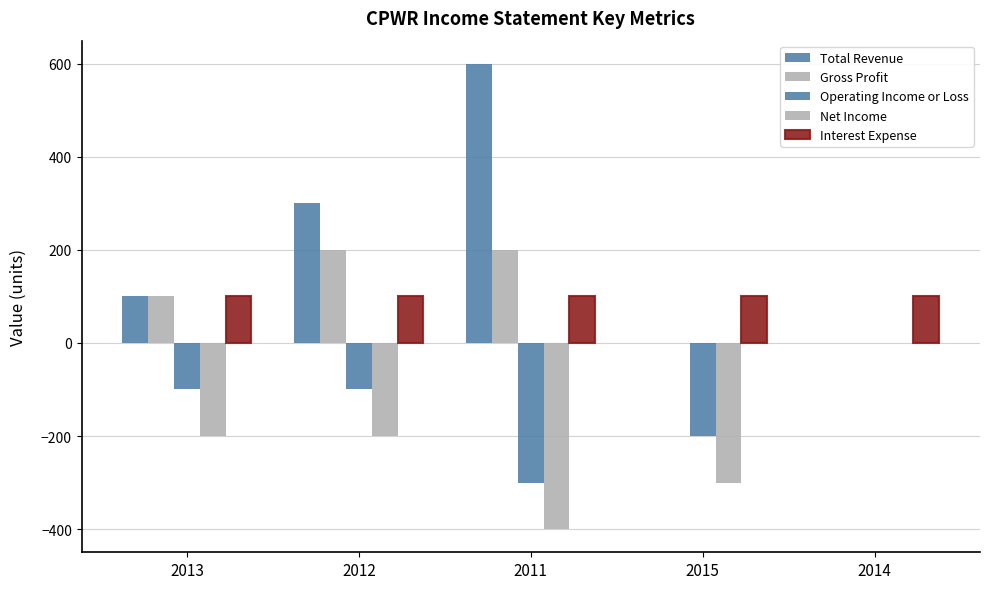

What is the value of the Net Income bar at the 2nd from the left?

-200